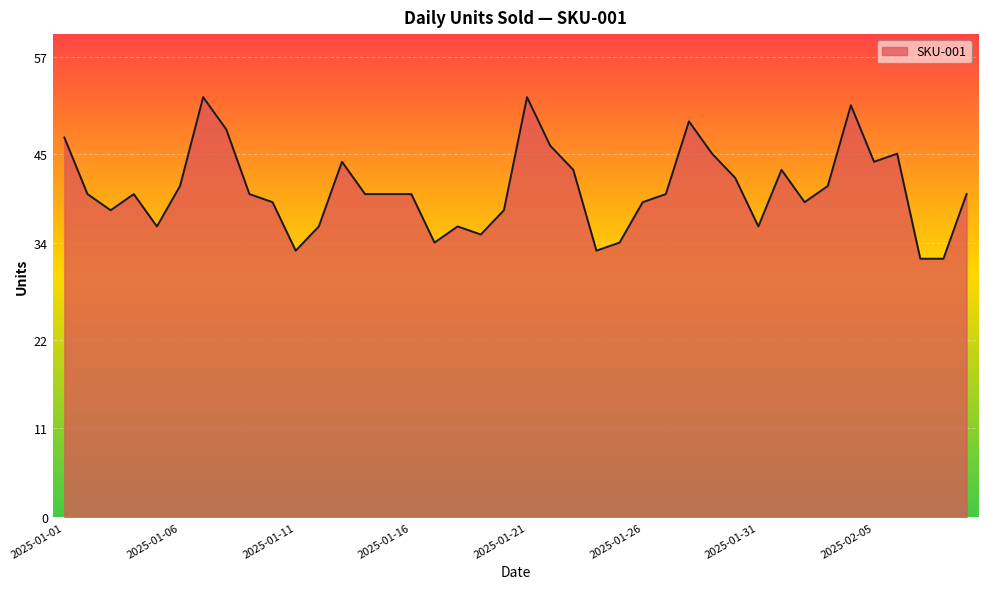

What is the greatest value displayed?

52